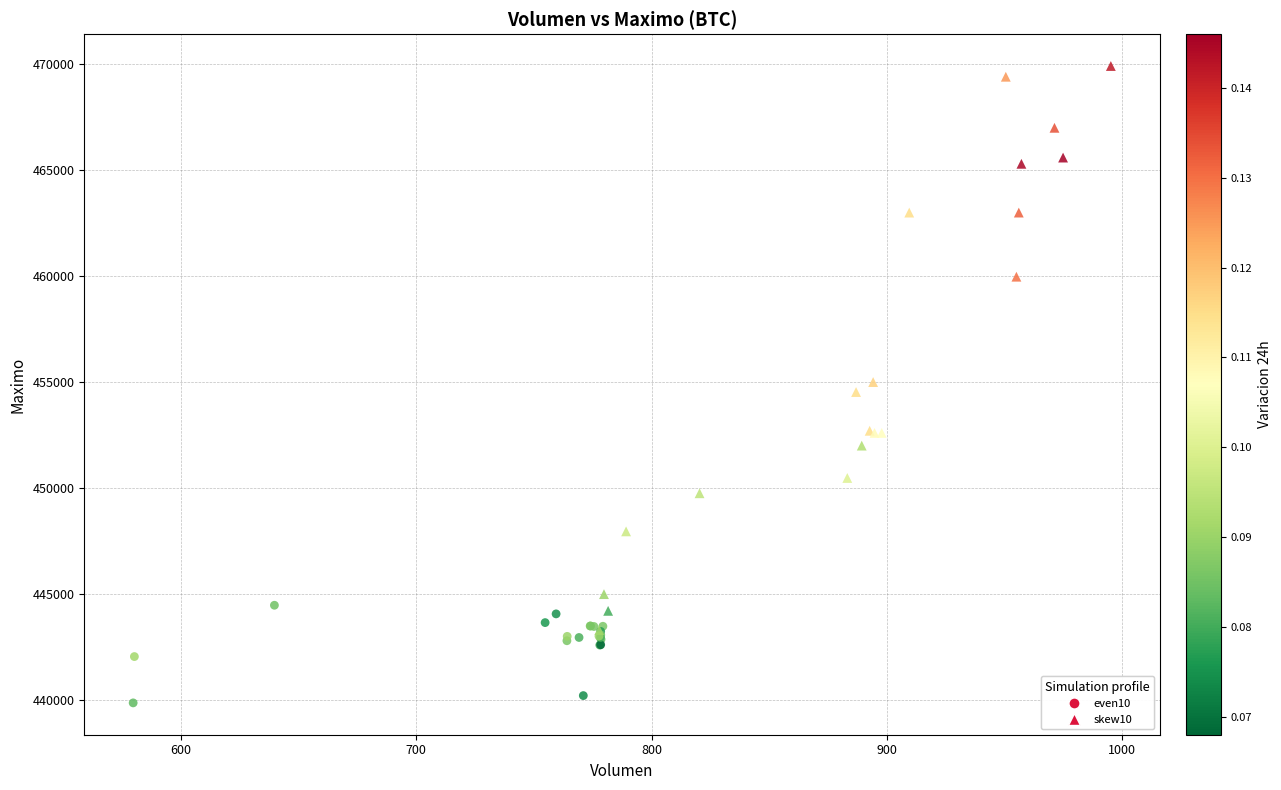

Which series contains the highest Y value?

skew10